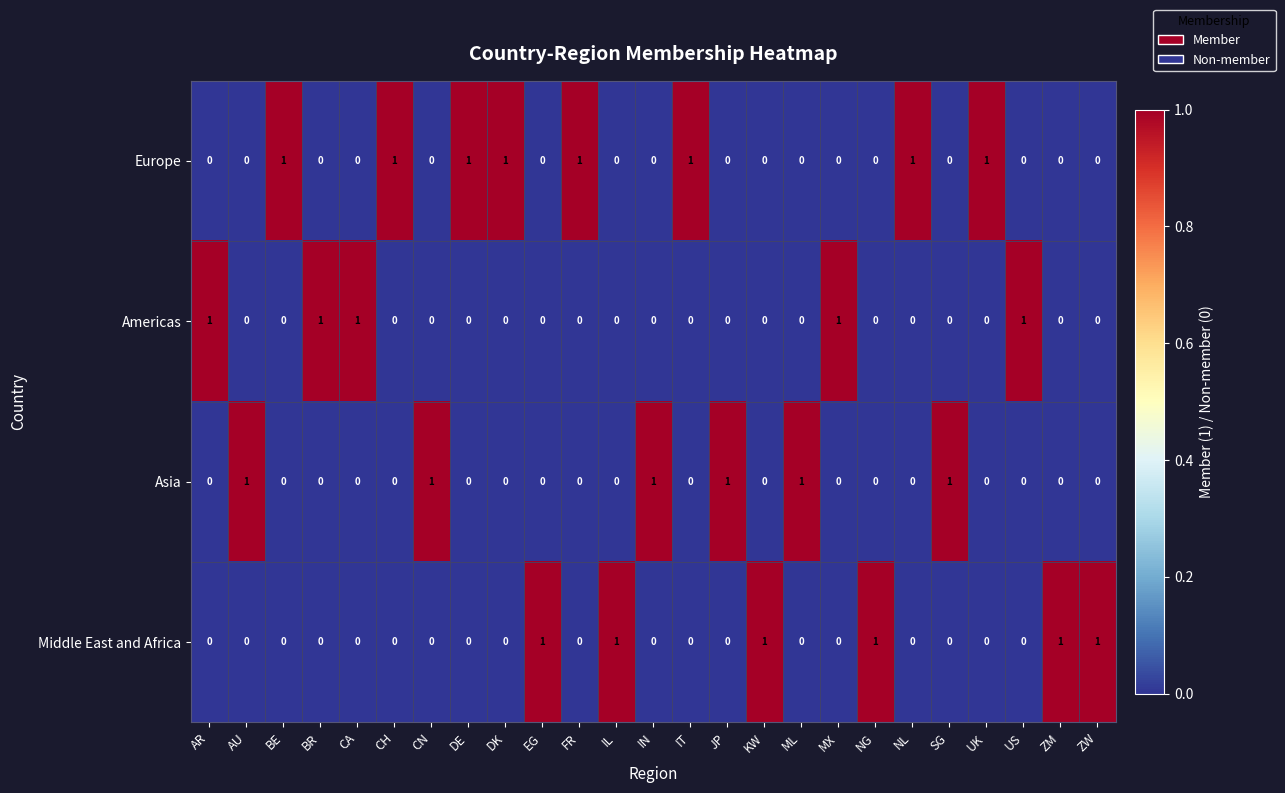

What is the difference between the highest and lowest values at DK?

1